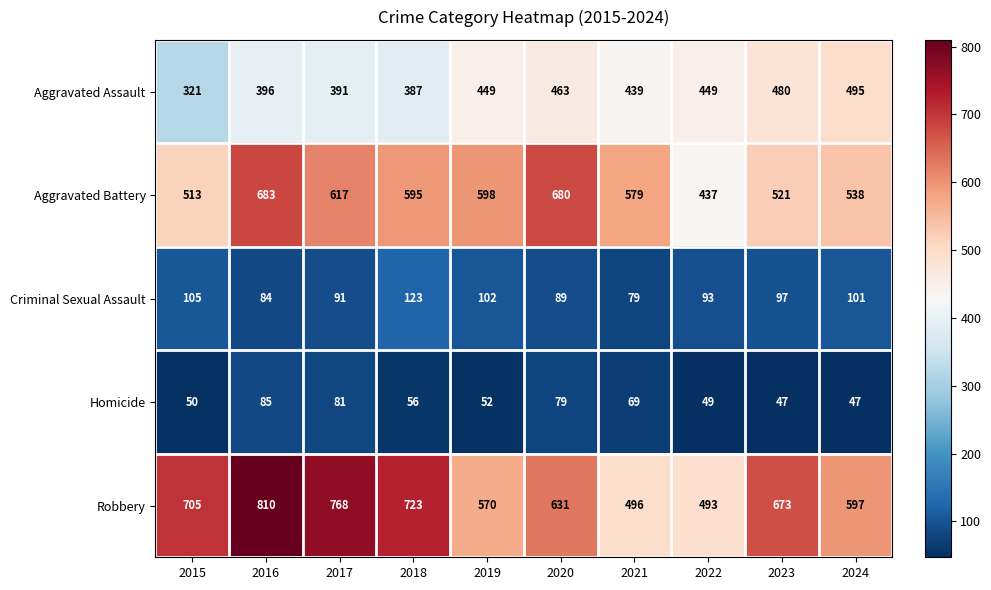

What is the sum of all Aggravated Battery values?

5761